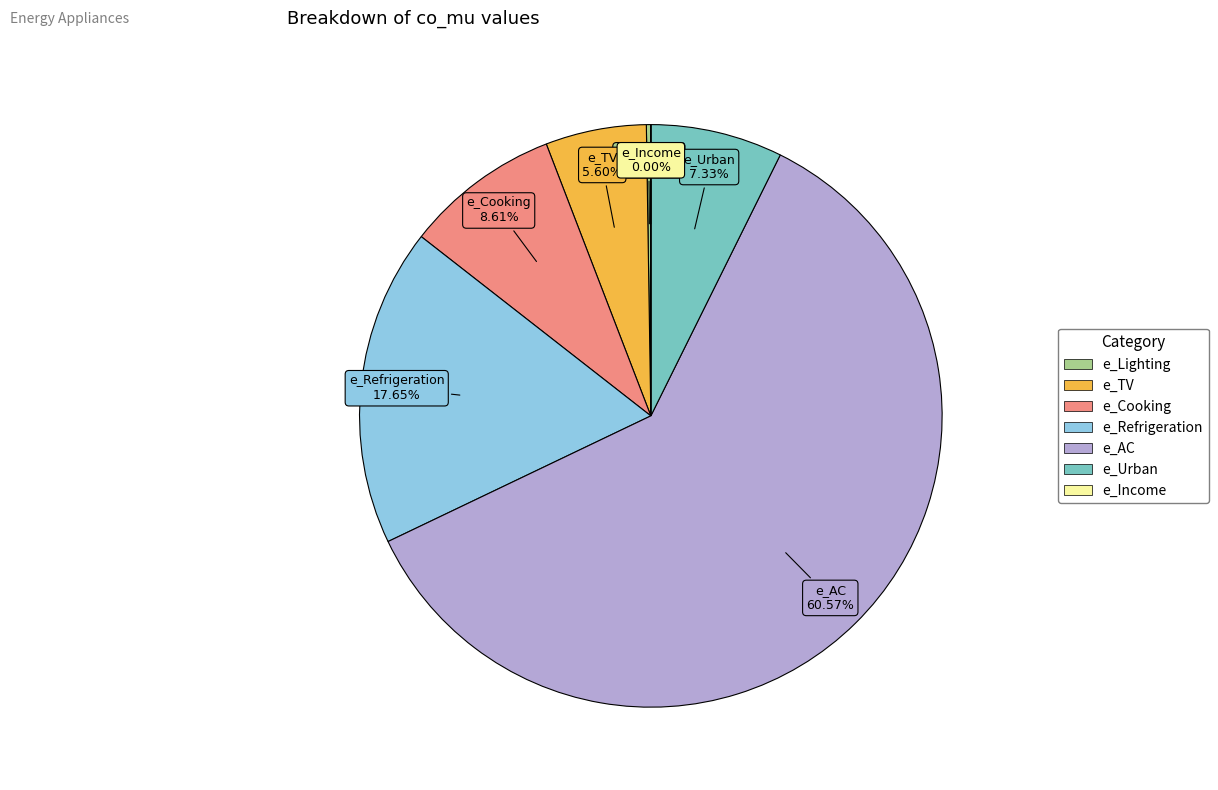

Which category has the biggest portion of the pie?

e_AC